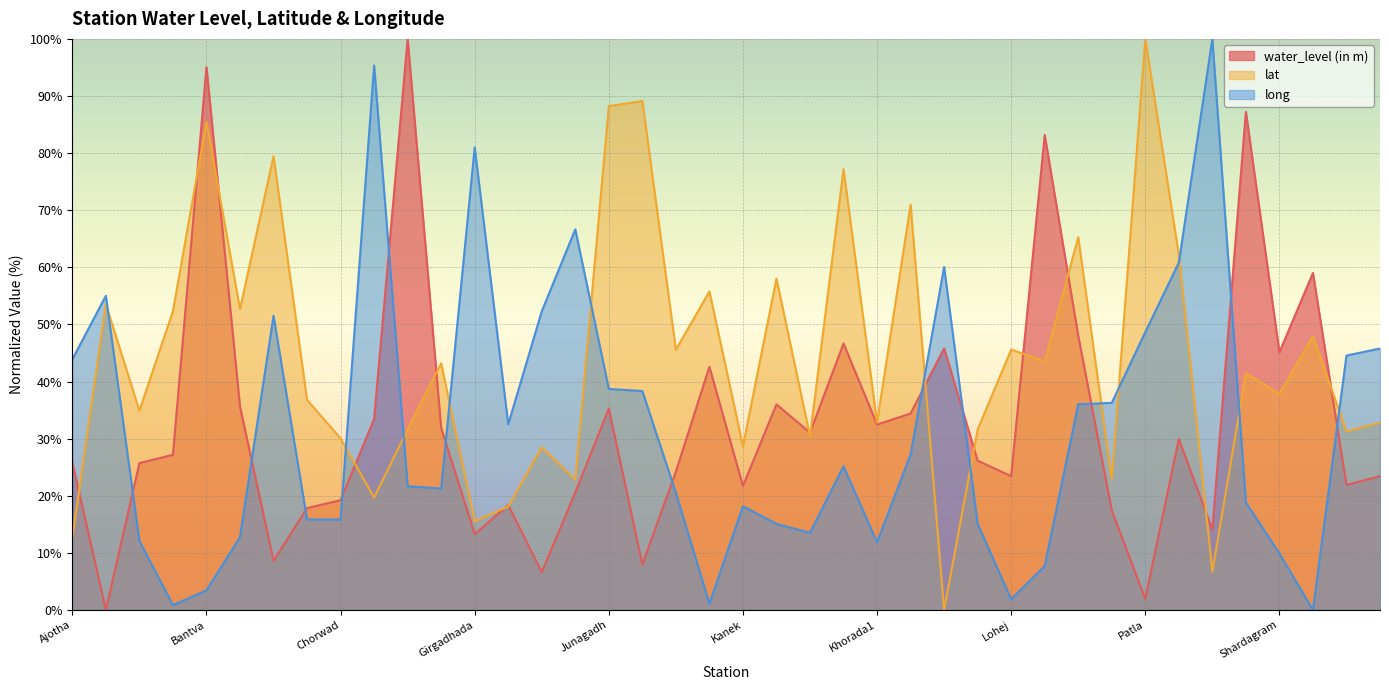

How many lines are shown in the chart?

3